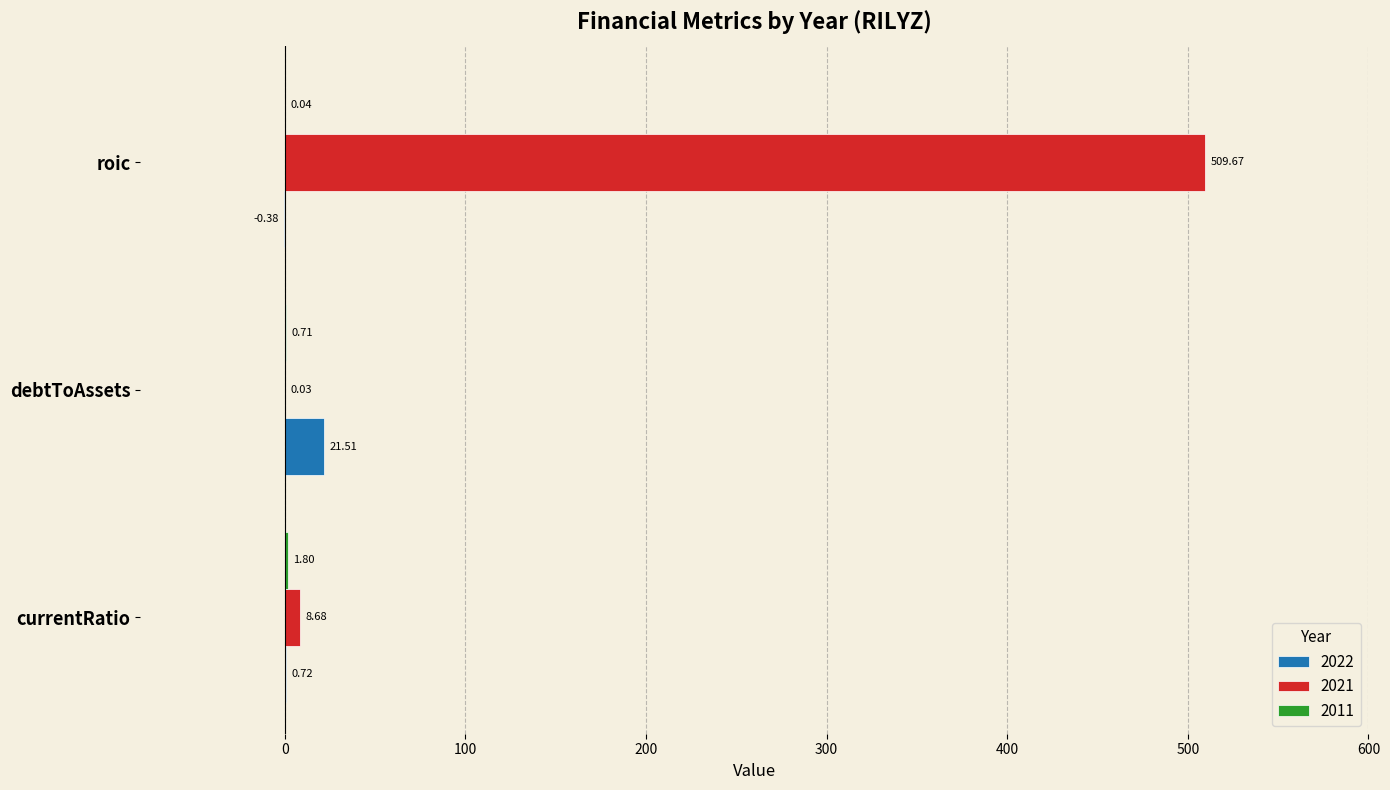

Which category has the highest value across all series?

roic